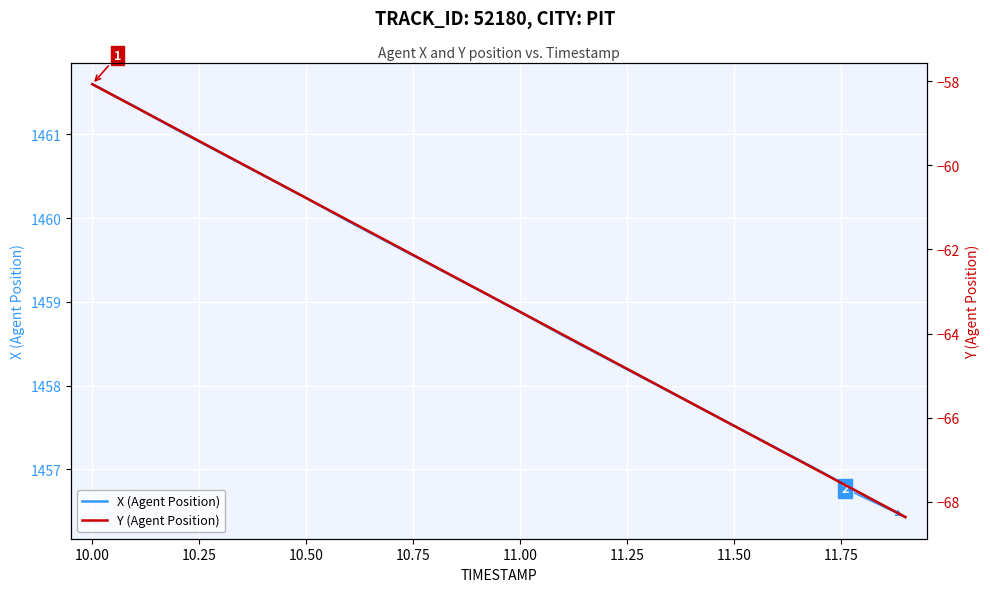

At how many categories does at least one series exceed 1003?

20